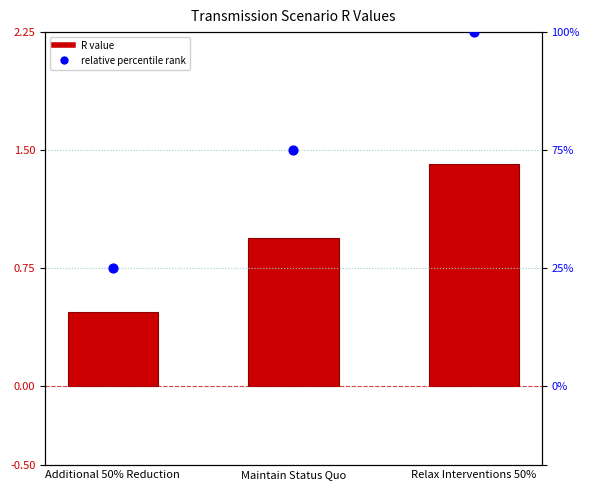

Is the value of R value at Relax Interventions 50% greater than the value of percentile rank at Maintain Status Quo?

No